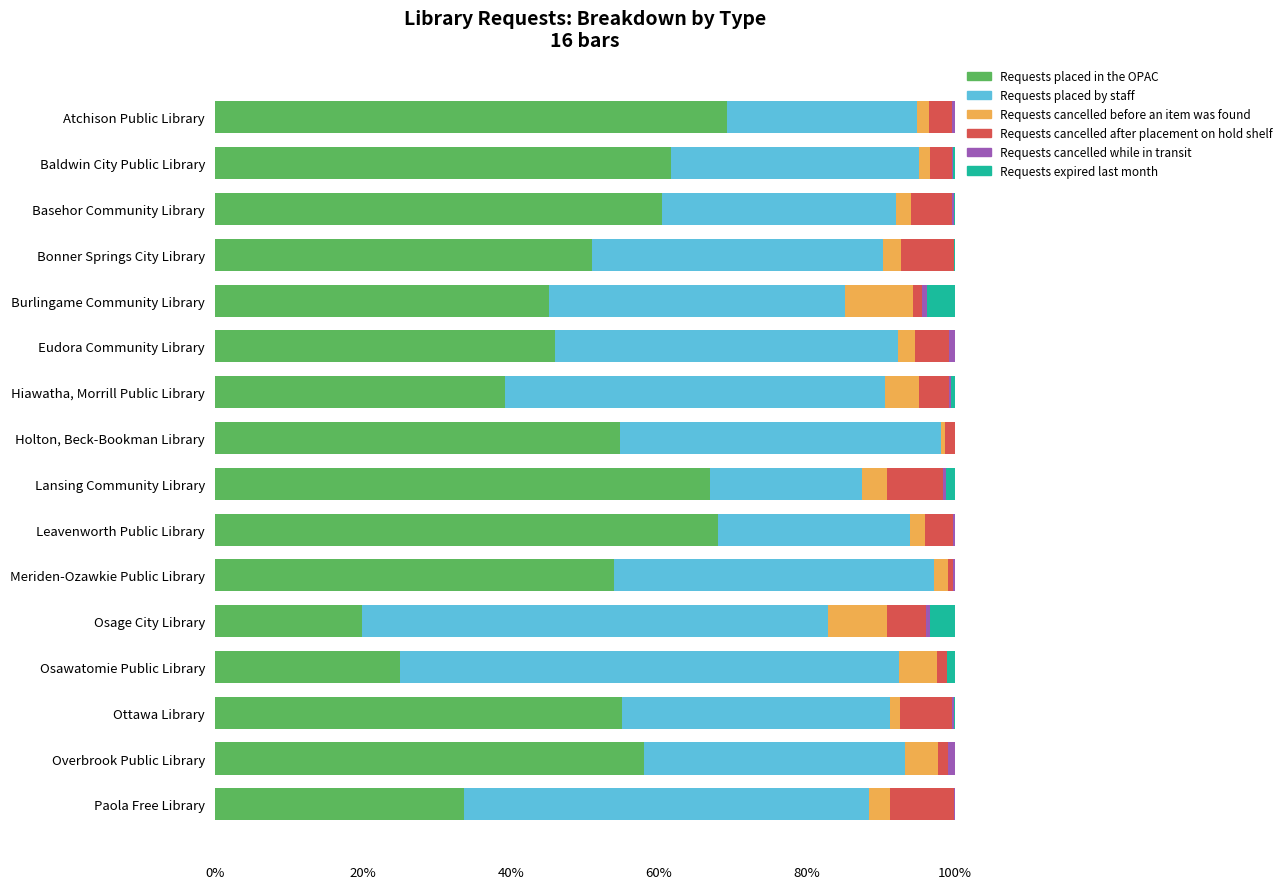

What is the highest value of the Requests placed in the OPAC series?

69.3